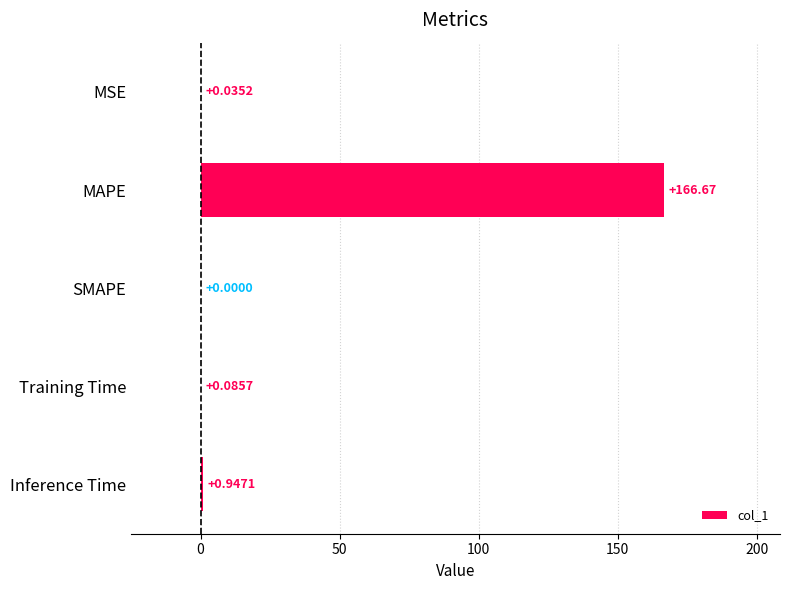

Where is the data nearest to the value 83?

Inference Time